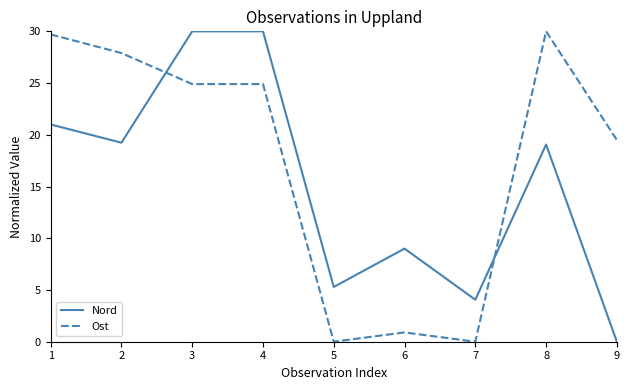

Is the value of Ost at 1 greater than the value of Nord at 8?

Yes